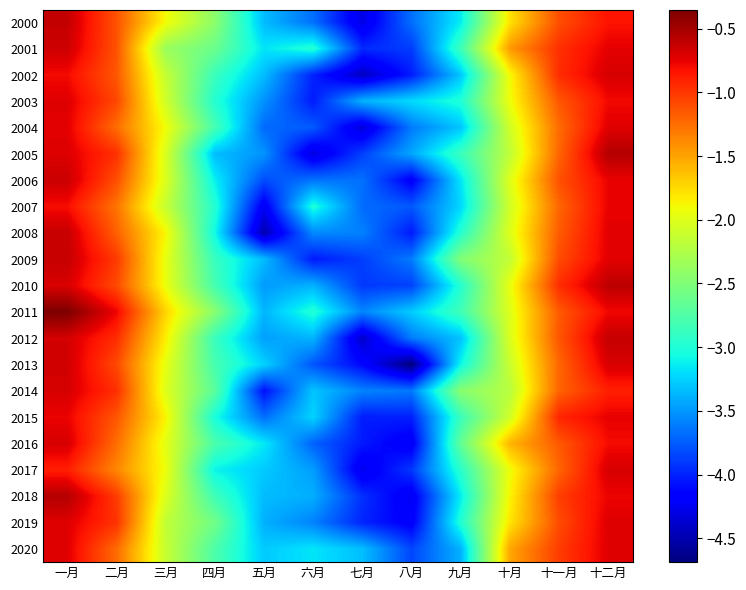

List the series in order of their peak value, lowest first.

2007, 2015, 2020, 2004, 2003, 2019, 2017, 2016, 2014, 2002, 2013, 2001, 2006, 2008, 2009, 2012, 2000, 2010, 2018, 2005, 2011